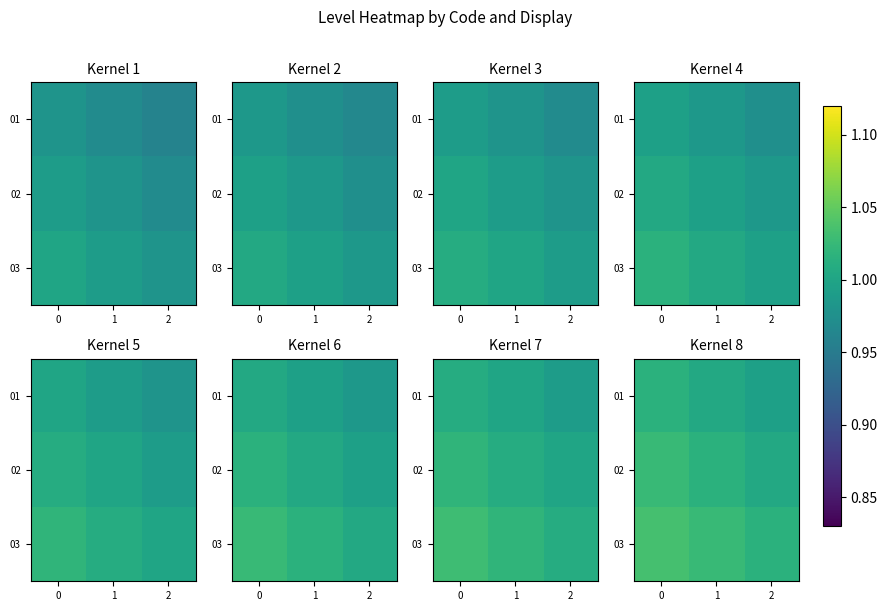

What is the highest value of the 03 series?

1.0